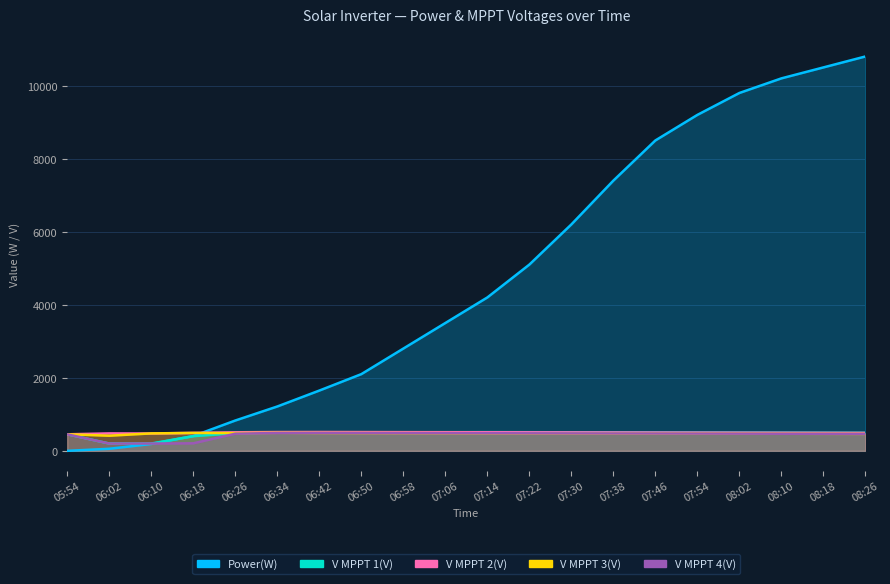

How many interior local peaks does the V MPPT 4(V) series have?

1